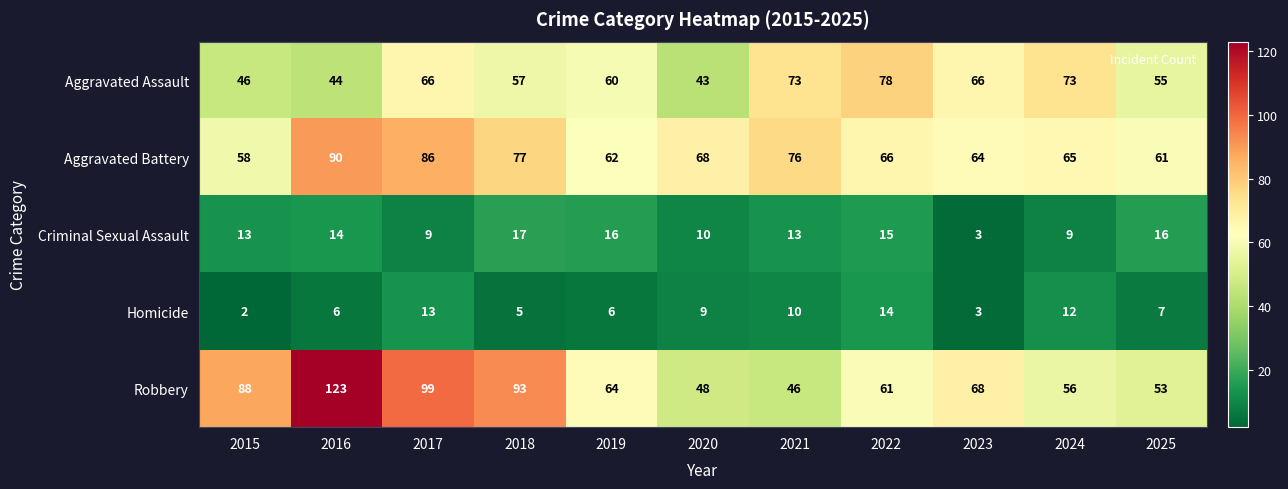

List the series in order of their peak value, lowest first.

Homicide, Criminal Sexual Assault, Aggravated Assault, Aggravated Battery, Robbery